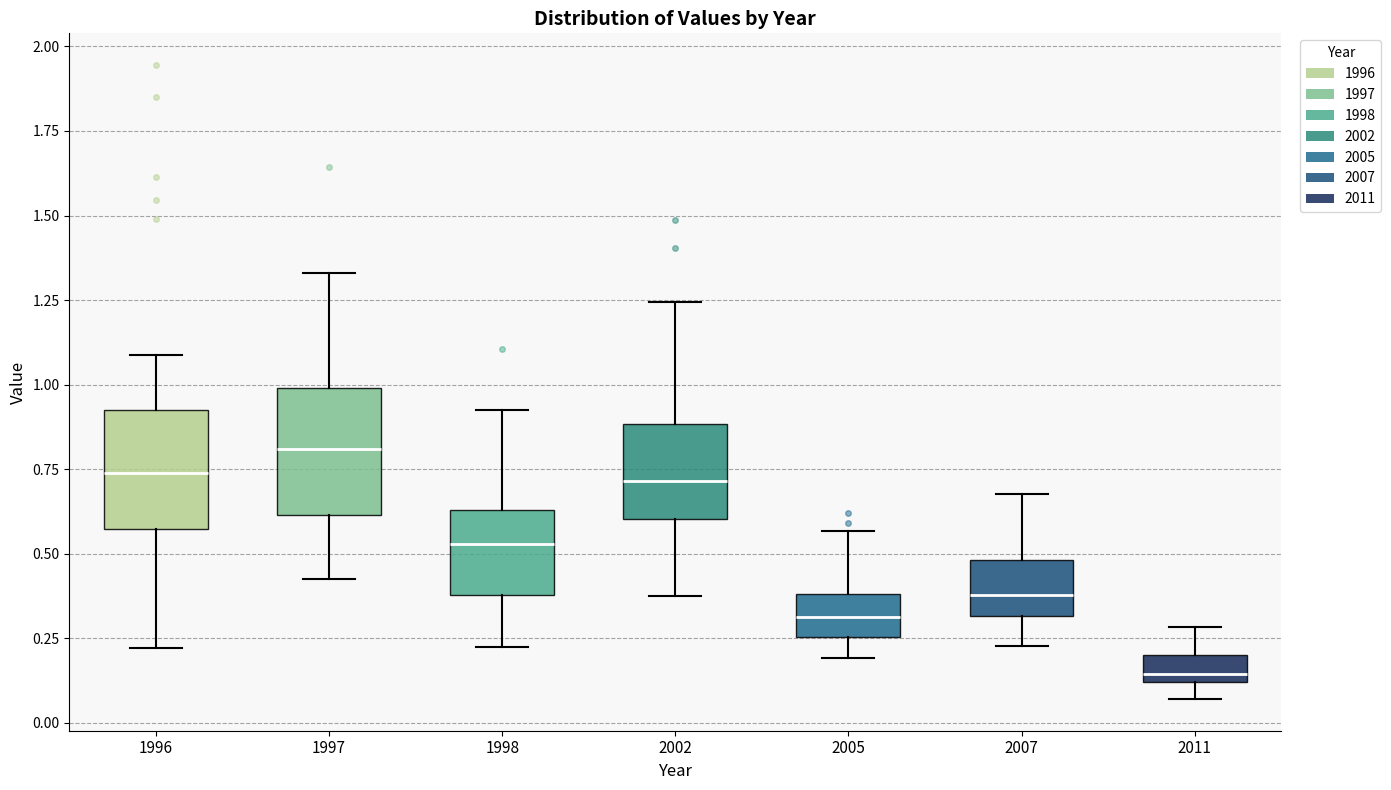

Reading left to right, read every box against the y-axis: the position of its median line, the range the box covers, and the ends of its whiskers. The values are not printed on the chart, so give them approximately, as read against the axis.

1996: median 0.75, box 0.55 to 0.95, whiskers 0.20 to 1.10
1997: median 0.80, box 0.60 to 1.00, whiskers 0.40 to 1.35
1998: median 0.55, box 0.40 to 0.65, whiskers 0.25 to 0.90
2002: median 0.70, box 0.60 to 0.90, whiskers 0.40 to 1.25
2005: median 0.30, box 0.25 to 0.40, whiskers 0.20 to 0.55
2007: median 0.40, box 0.30 to 0.50, whiskers 0.25 to 0.70
2011: median 0.15, box 0.10 to 0.20, whiskers 0.05 to 0.30